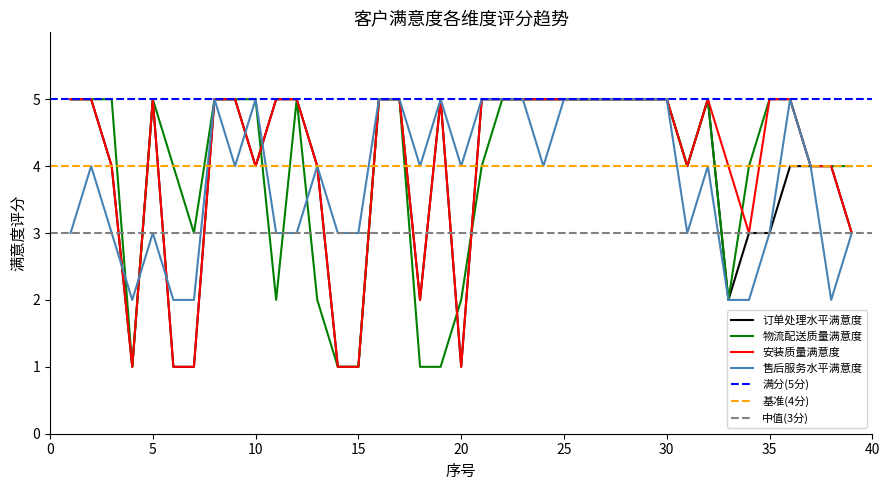

How many lines are shown in the chart?

4